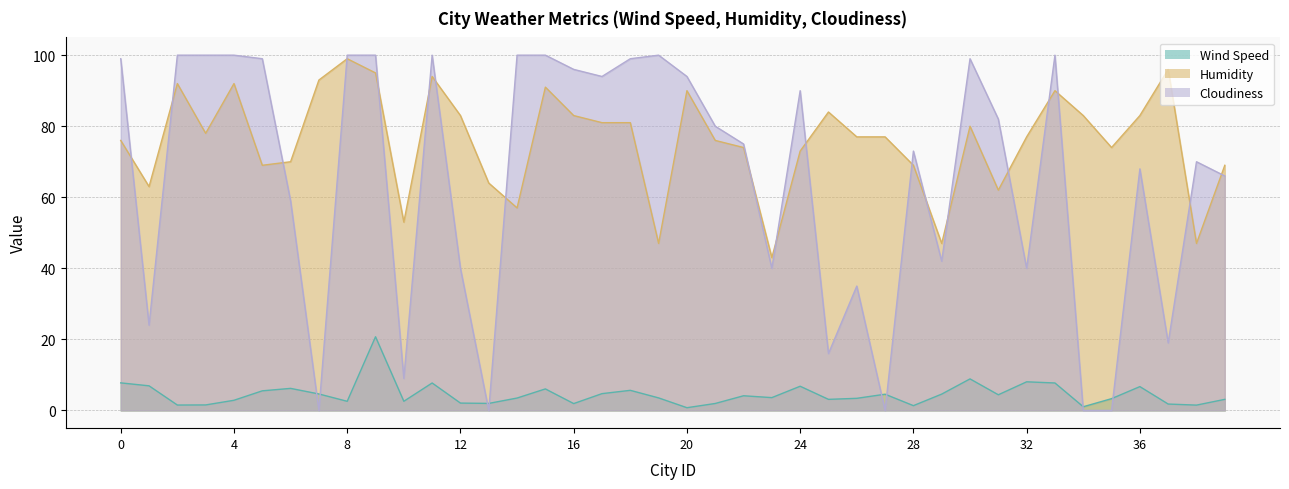

Rank the series at 7 from lowest to highest value.

Cloudiness, Wind Speed, Humidity